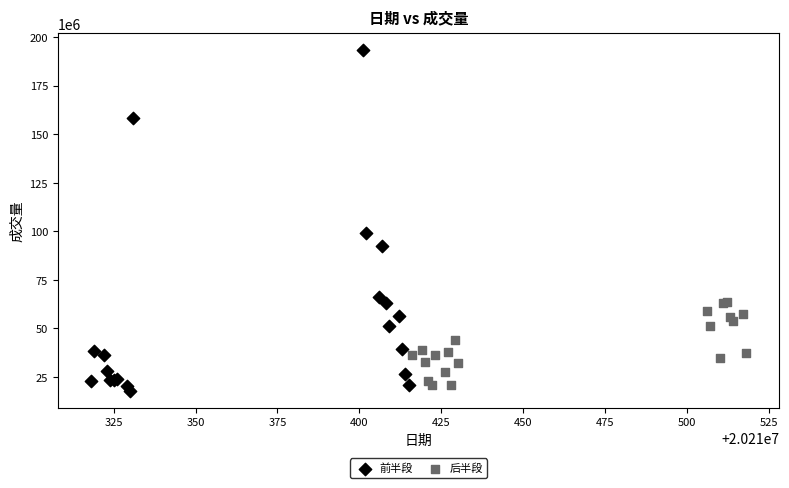

What are all the series names shown in the legend?

前半段, 后半段